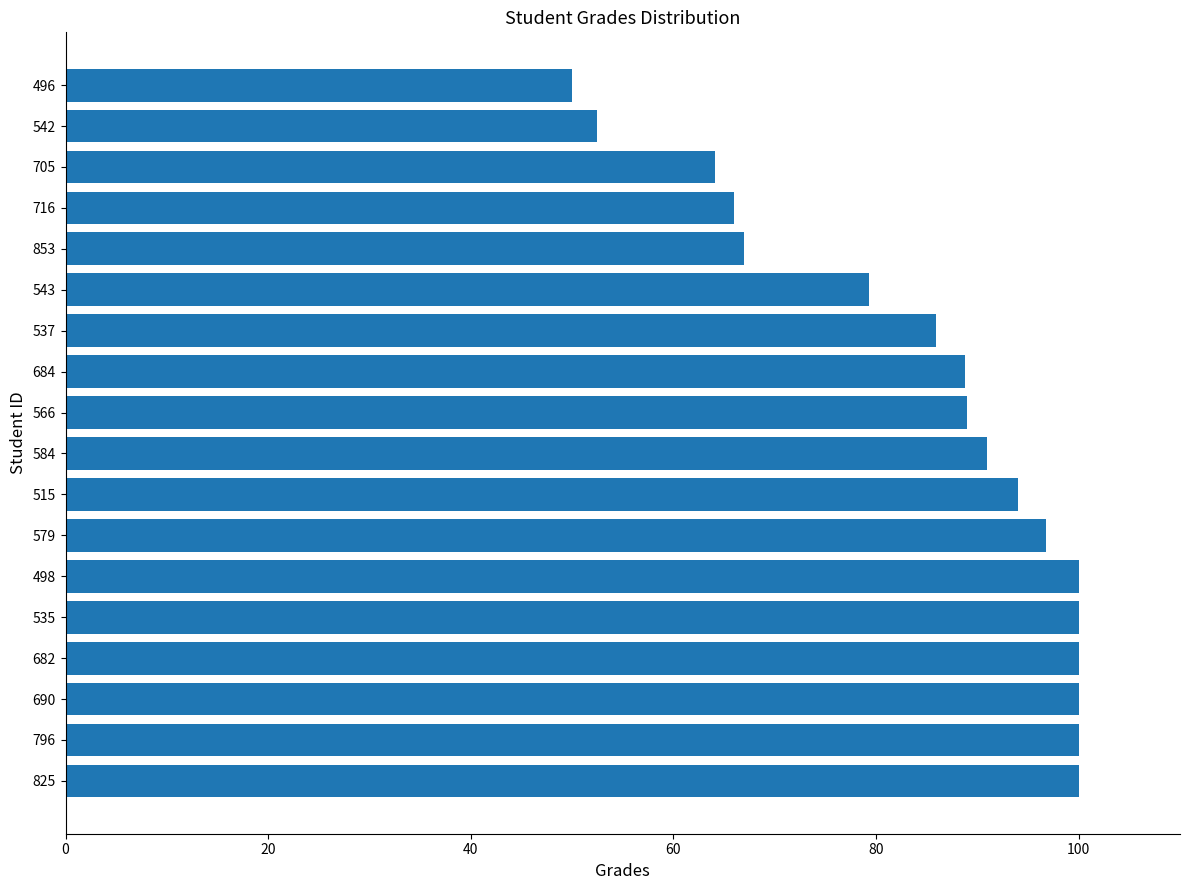

What is the change in value from 515 to 584?

-3.1